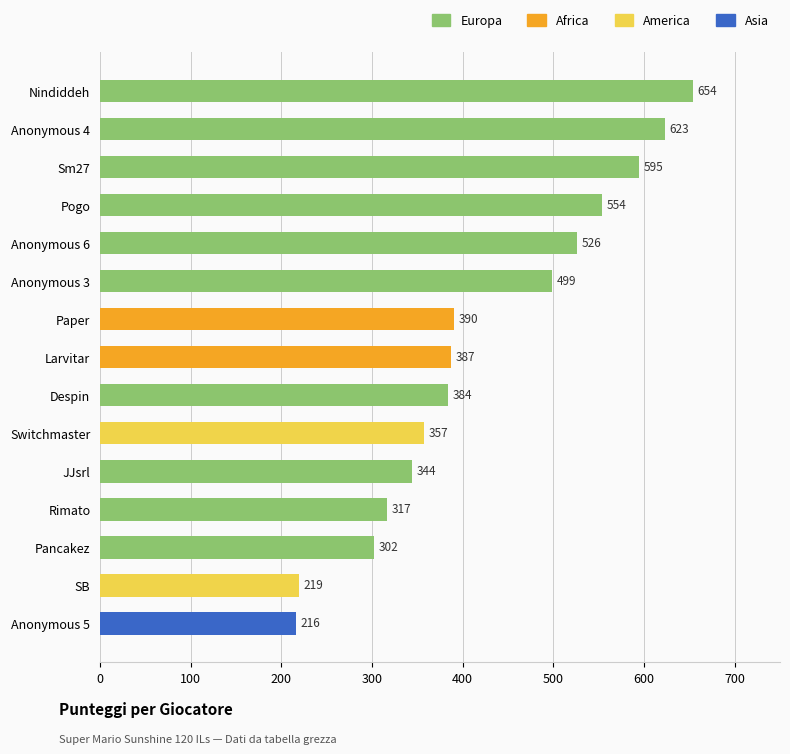

Rank the categories by value from lowest to highest.

Anonymous 5, SB, Pancakez, Rimato, JJsrl, Switchmaster, Despin, Larvitar, Paper, Anonymous 3, Anonymous 6, Pogo, Sm27, Anonymous 4, Nindiddeh